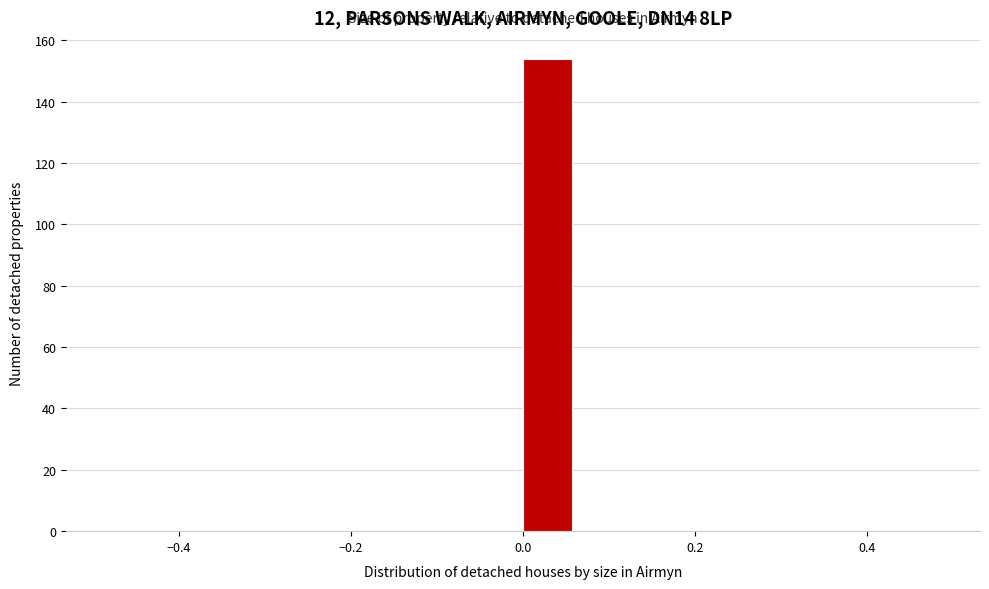

Around what value on the x-axis is the tallest bar? Give the approximate position of its centre, as read against the axis.

0.02